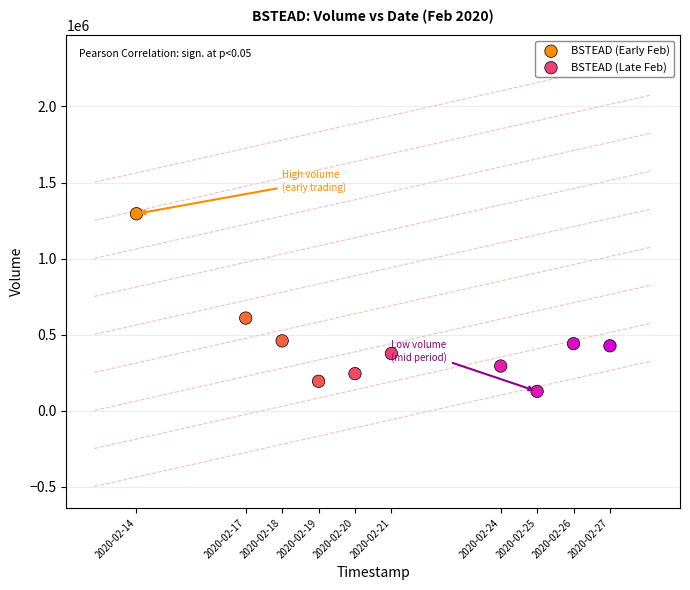

Which series contains the highest Y value?

BSTEAD (Early Feb)